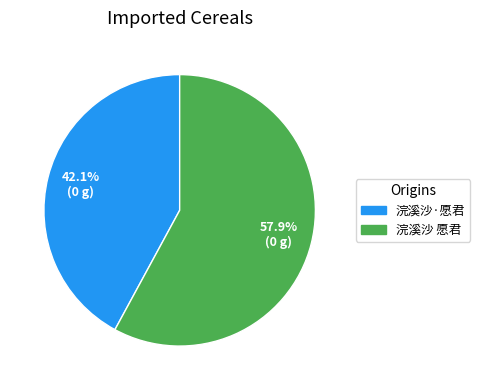

Count the number of slices in the pie.

2